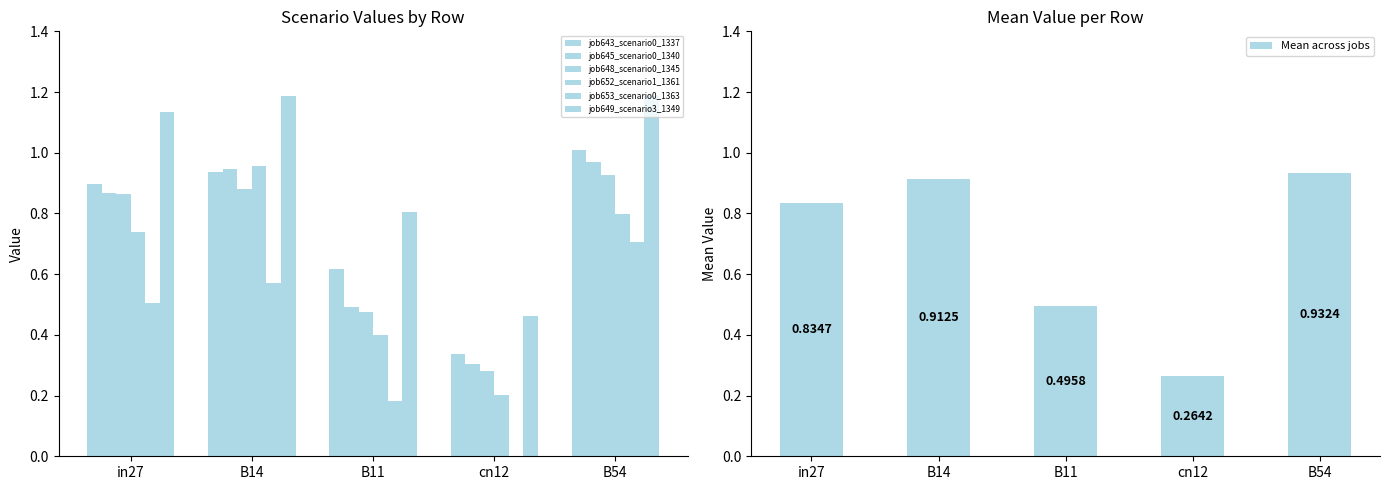

What is the value of the job645_scenario0_1340 bar at the 2nd from the left?

0.9